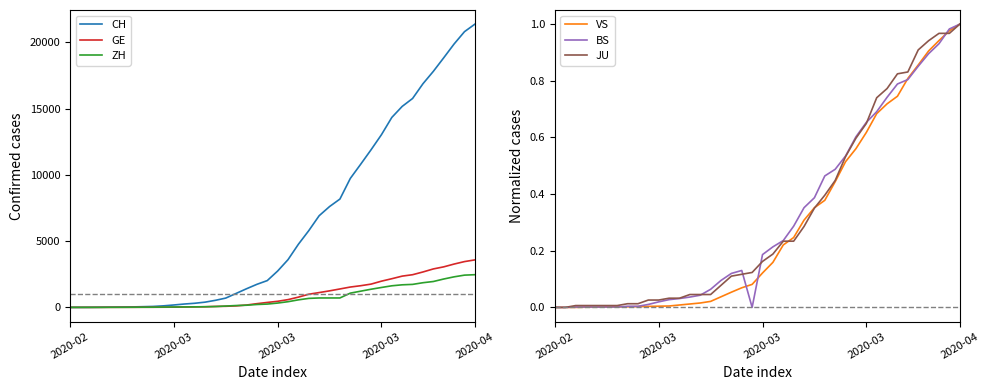

What is the label of the 18th point from the left?

17